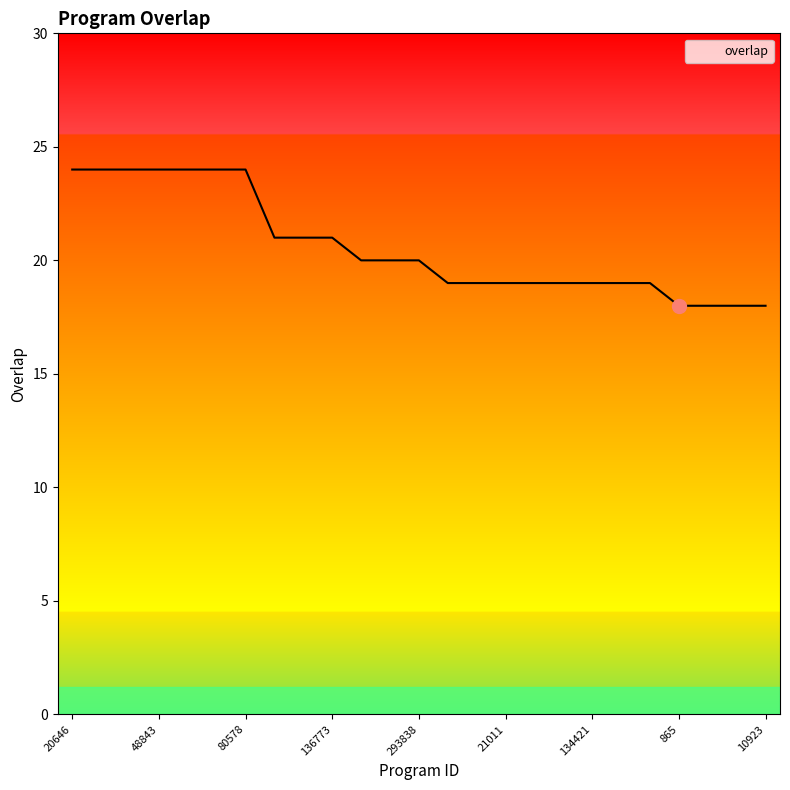

What is the difference between the maximum and minimum values?

6